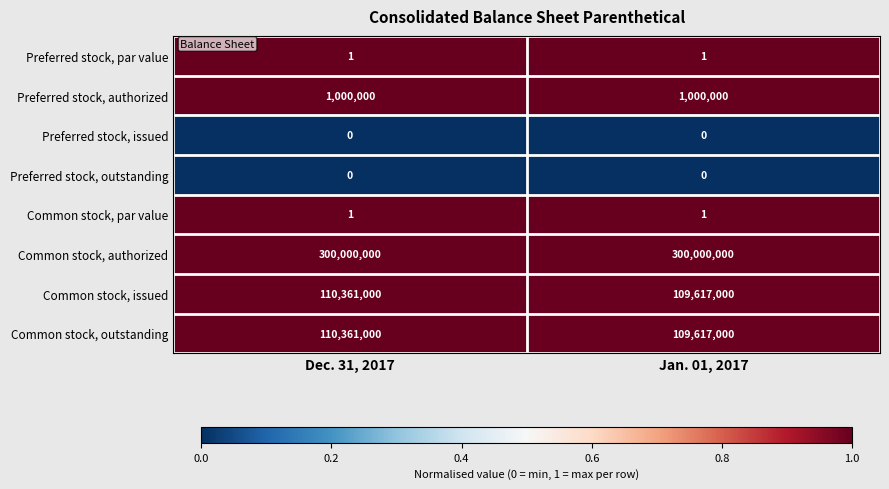

Reading left to right, list all the values displayed in this chart.

Preferred stock, par value: Dec. 31, 2017=1	Jan. 01, 2017=1
Preferred stock, authorized: Dec. 31, 2017=1000000	Jan. 01, 2017=1000000
Preferred stock, issued: Dec. 31, 2017=0	Jan. 01, 2017=0
Preferred stock, outstanding: Dec. 31, 2017=0	Jan. 01, 2017=0
Common stock, par value: Dec. 31, 2017=1	Jan. 01, 2017=1
Common stock, authorized: Dec. 31, 2017=300000000	Jan. 01, 2017=300000000
Common stock, issued: Dec. 31, 2017=110361000	Jan. 01, 2017=109617000
Common stock, outstanding: Dec. 31, 2017=110361000	Jan. 01, 2017=109617000